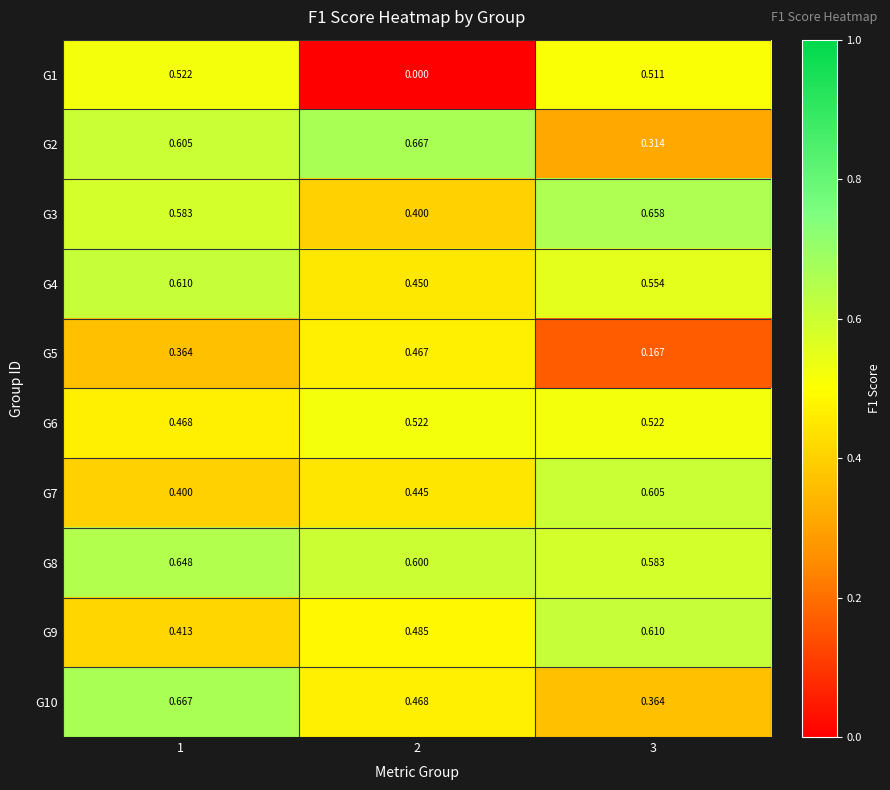

Is the value of G8 at 2 greater than the value of G1 at 3?

Yes